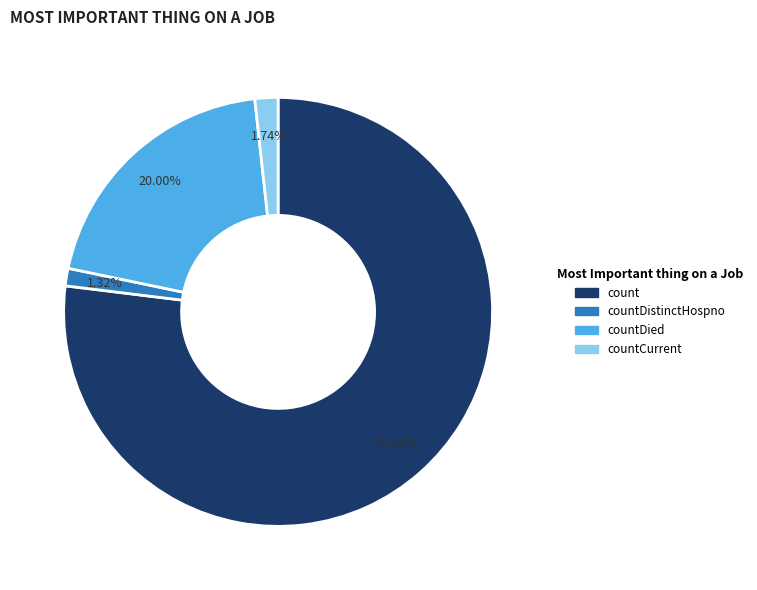

Does any single category account for the majority?

Yes